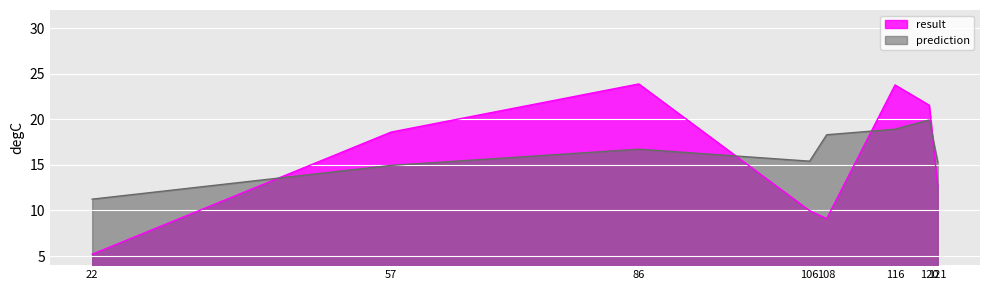

After their last crossing, which series has the higher values: prediction or result?

prediction